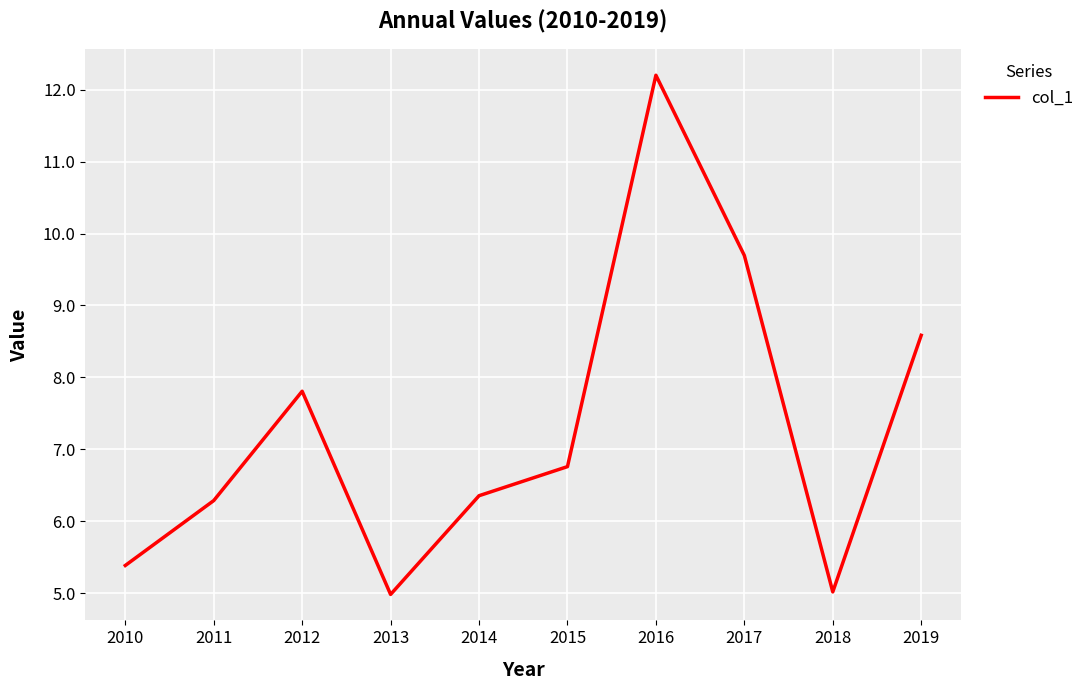

At which category does the chart reach its peak across all series?

2016